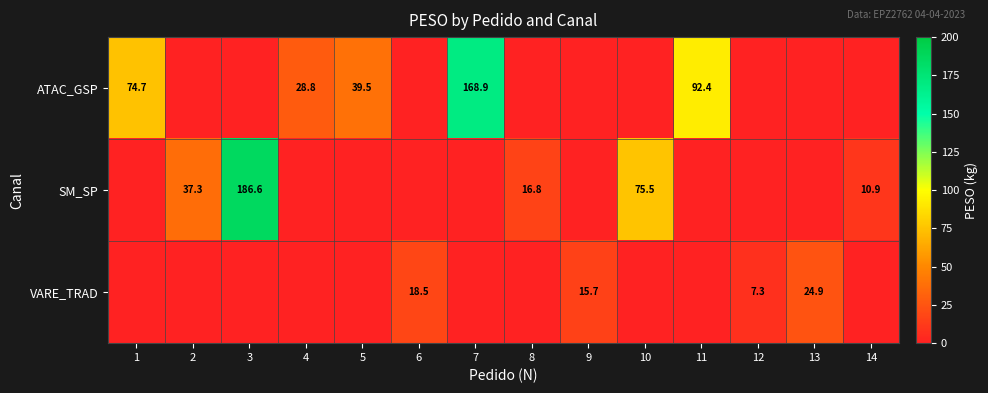

How many distinct data groups are displayed?

3